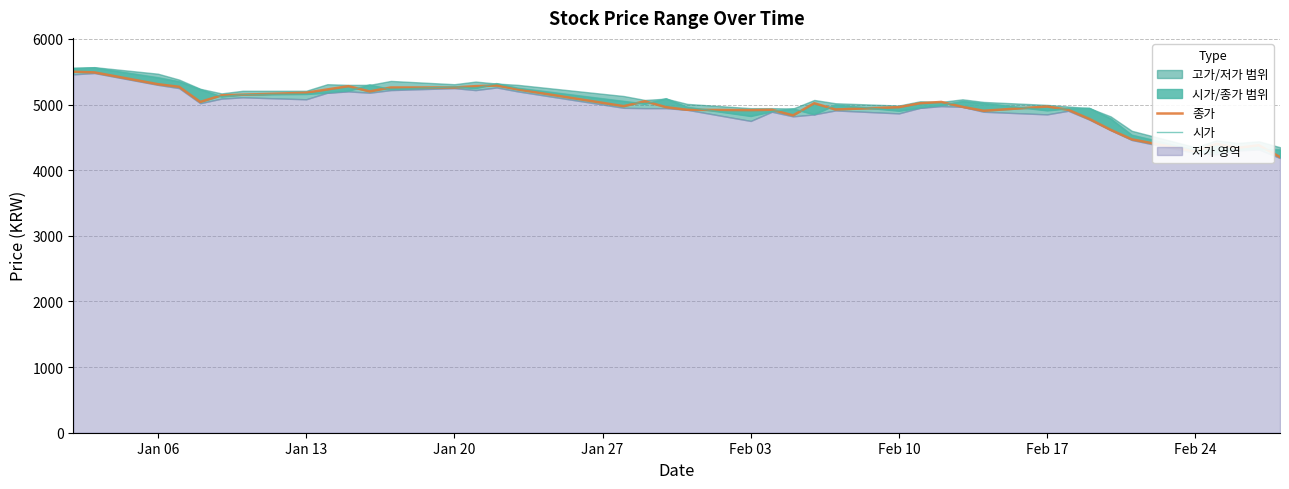

List the series in order of their overall mean, lowest first.

종가, 시가